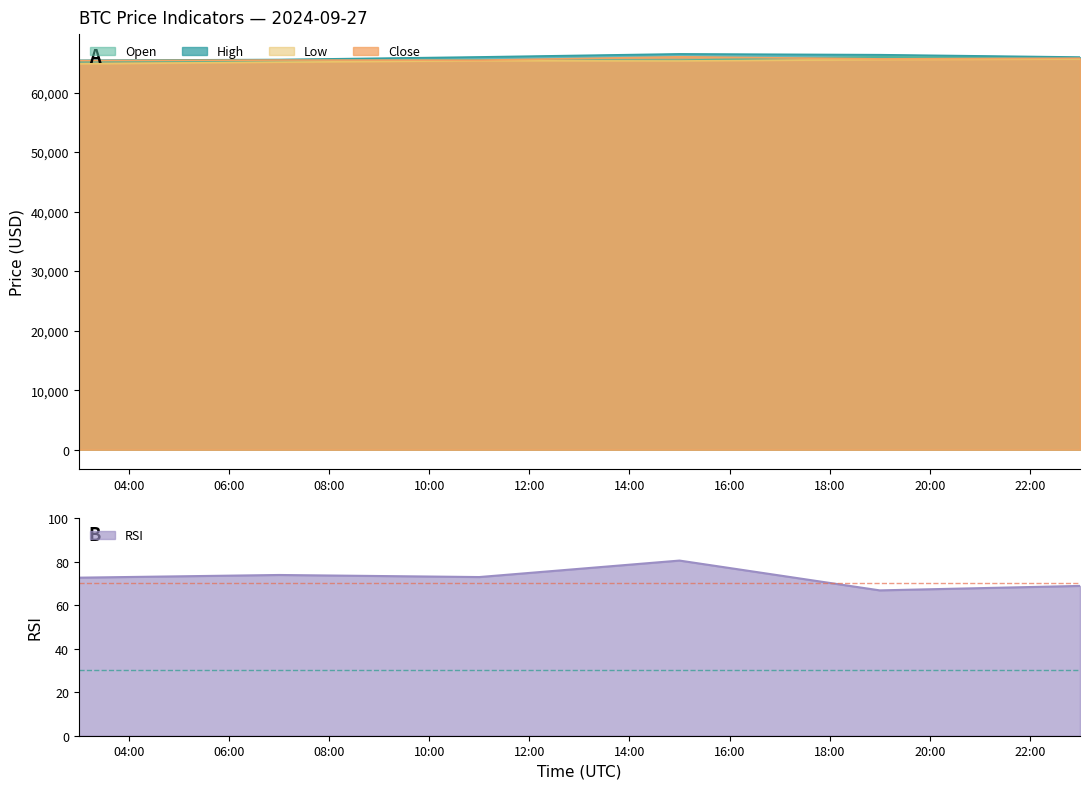

The open series shows 103197.7 at 2024-09-27 15:00:00. True or false?

False